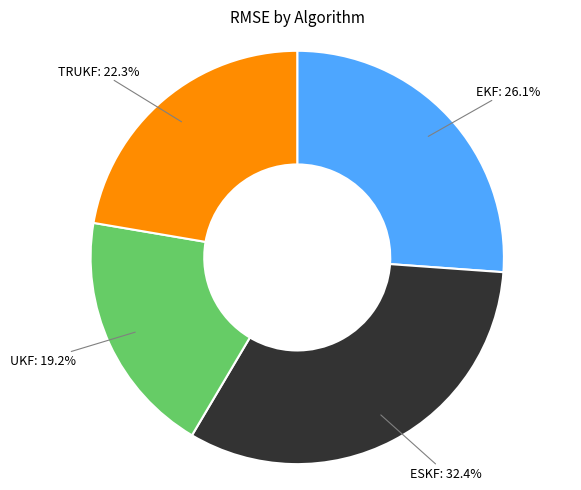

Is there any slice that represents more than half of the pie?

No